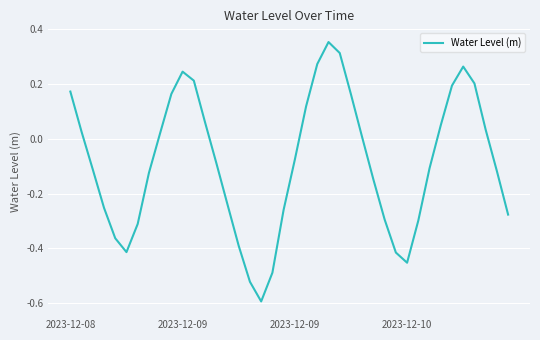

What is the difference between the maximum and minimum values?

0.9